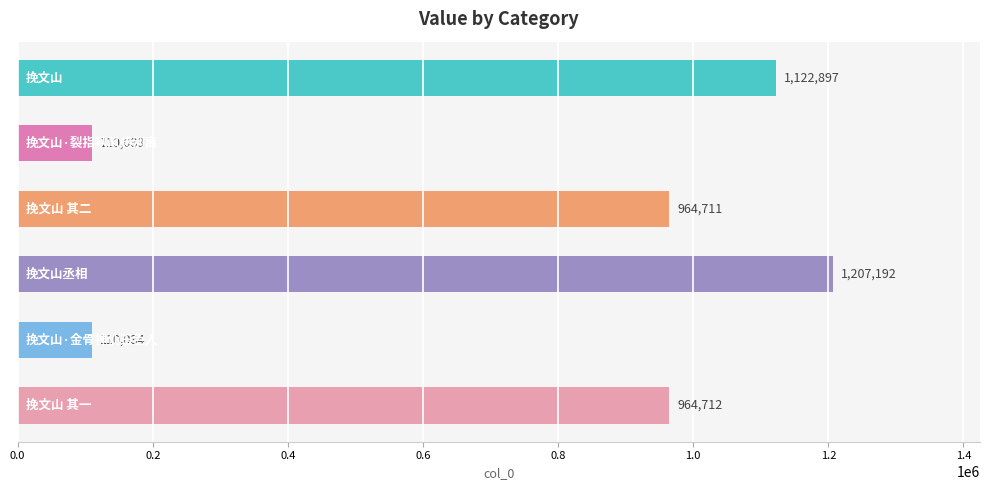

Are the bars grouped side by side (vs. stacked)?

No